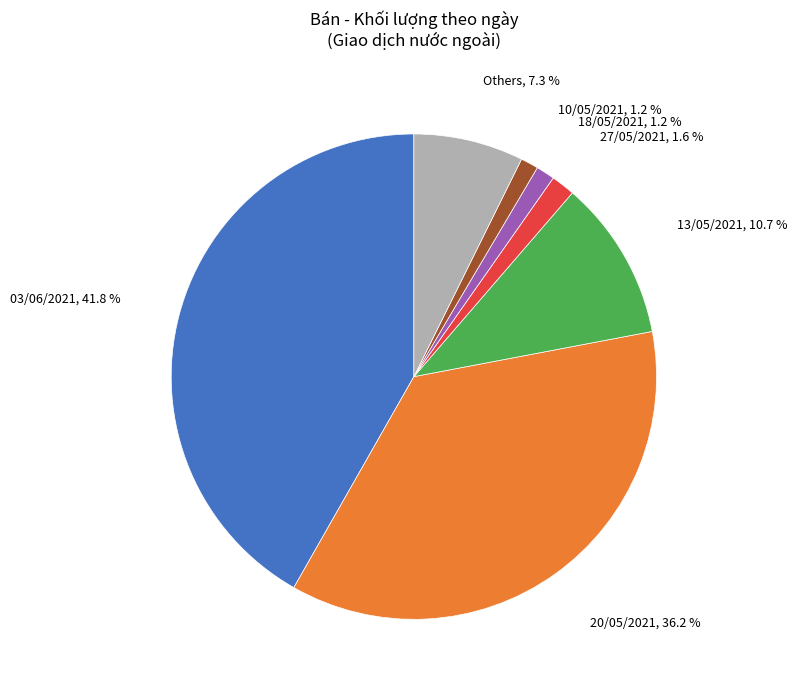

Is there any slice that represents more than half of the pie?

No